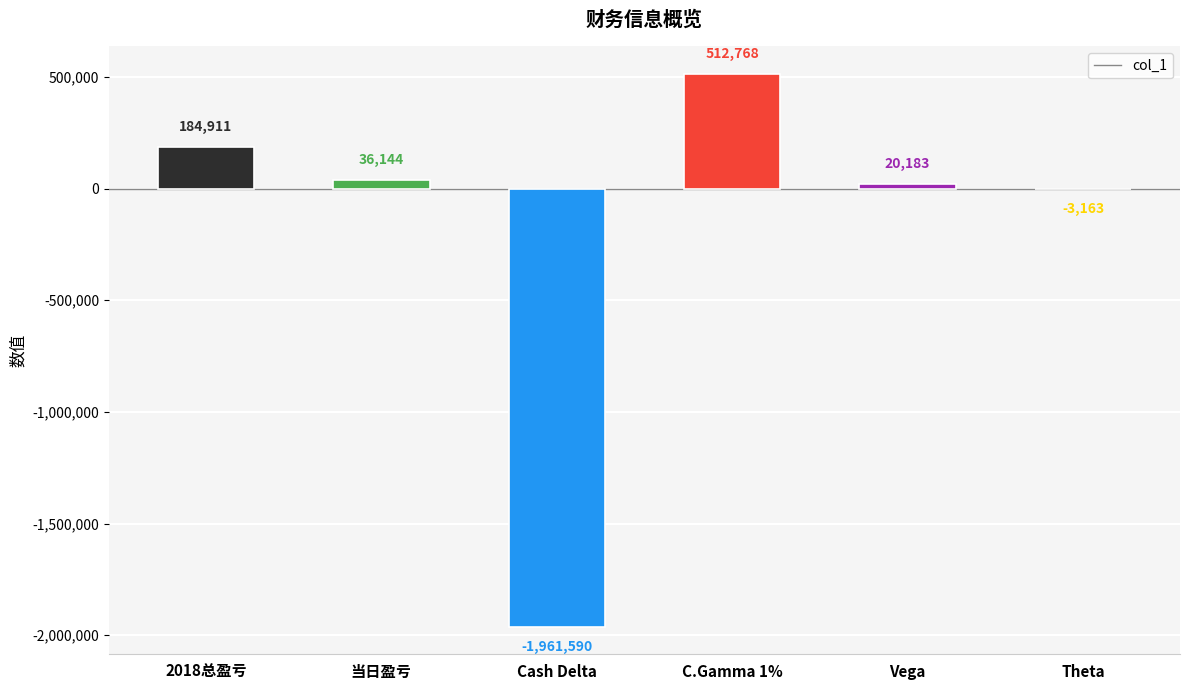

Reading left to right, extract all data points from this chart.

2018总盈亏=184911	当日盈亏=36144	Cash Delta=-1961590	C.Gamma 1%=512768	Vega=20183	Theta=-3163